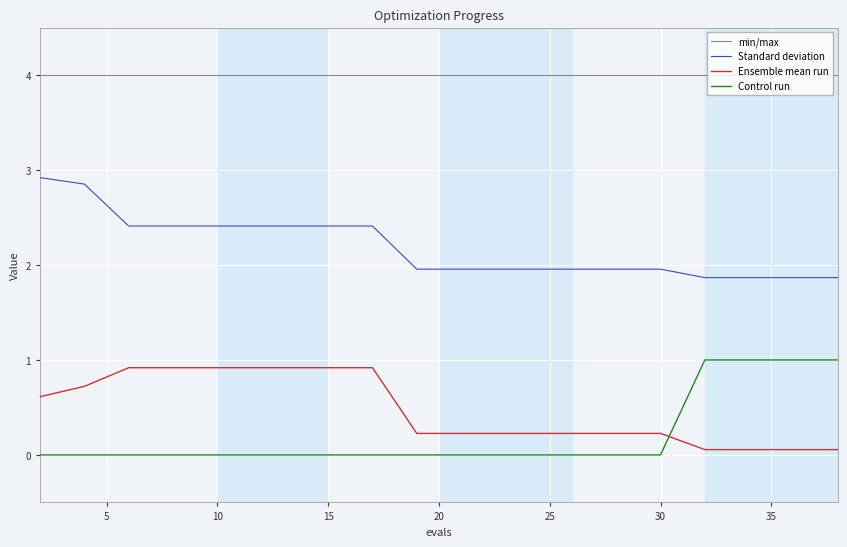

Reading left to right, transcribe all the data shown in this chart.

min/max: 4.0	4.0	4.0	4.0	4.0	4.0	4.0	4.0	4.0	4.0	4.0	4.0	4.0	4.0	4.0	4.0	4.0	4.0	4.0	4.0
Standard deviation: 2.9	2.9	2.4	2.4	2.4	2.4	2.4	2.4	2.4	2.0	2.0	2.0	2.0	2.0	2.0	2.0	1.9	1.9	1.9	1.9
Ensemble mean run: 0.6	0.7	0.9	0.9	0.9	0.9	0.9	0.9	0.9	0.2	0.2	0.2	0.2	0.2	0.2	0.2	0.1	0.1	0.1	0.1
Control run: 0.0	0.0	0.0	0.0	0.0	0.0	0.0	0.0	0.0	0.0	0.0	0.0	0.0	0.0	0.0	0.0	1.0	1.0	1.0	1.0